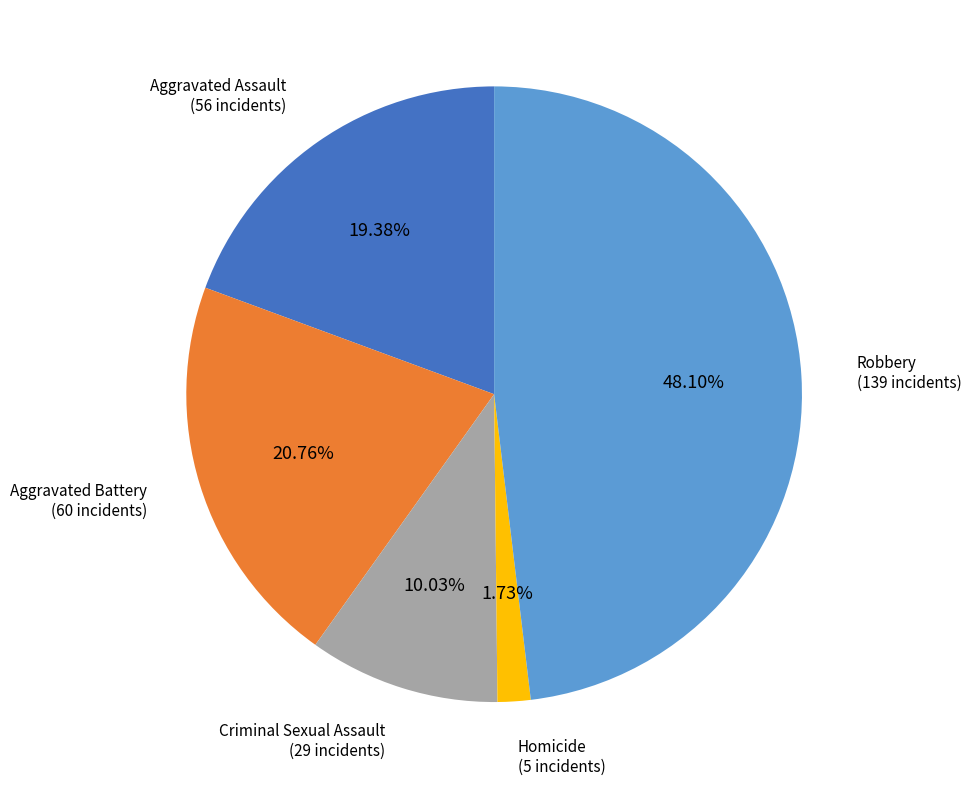

Is there any slice that represents more than half of the pie?

No